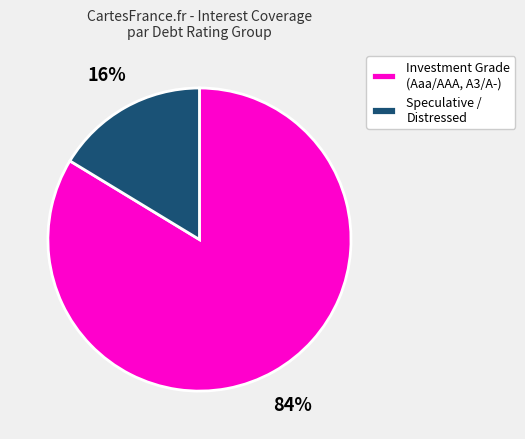

How many slices are in this pie chart?

2